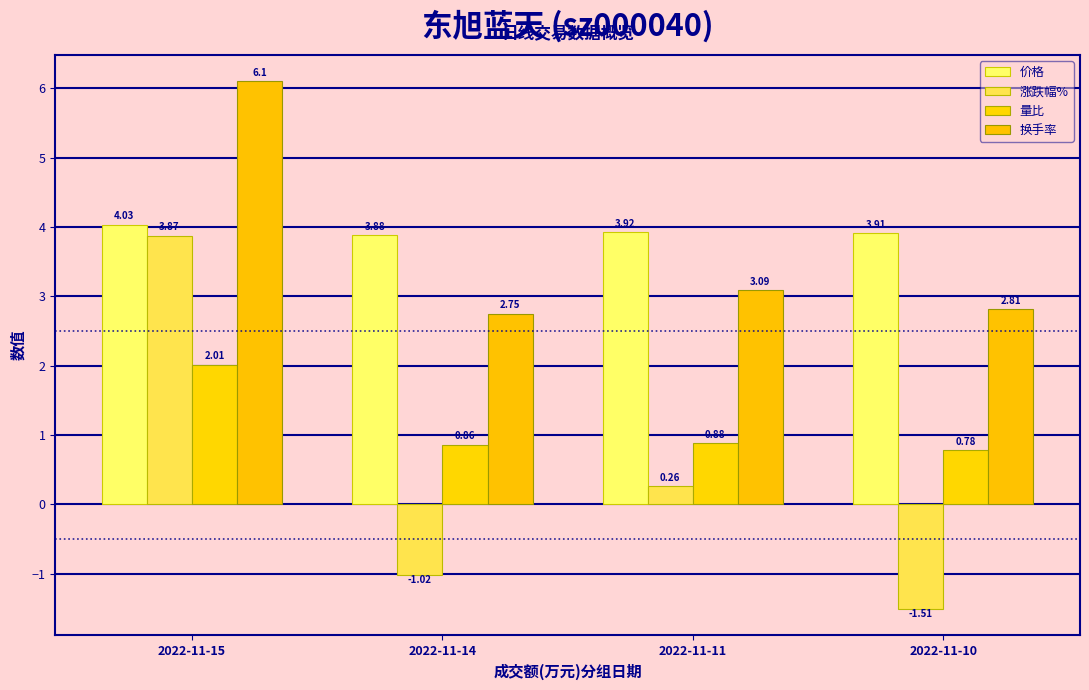

How many series are shown in this chart?

4